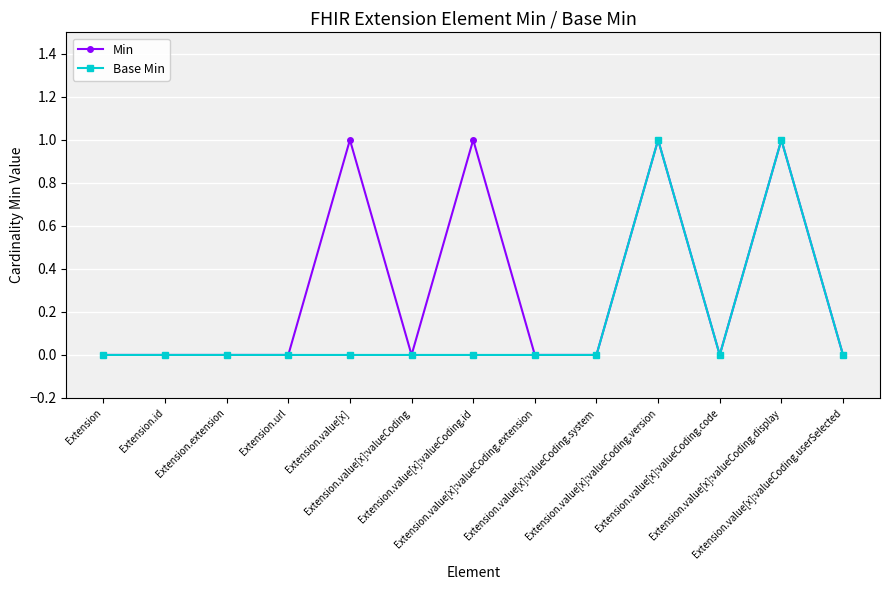

Which series has the largest total across all categories?

Min